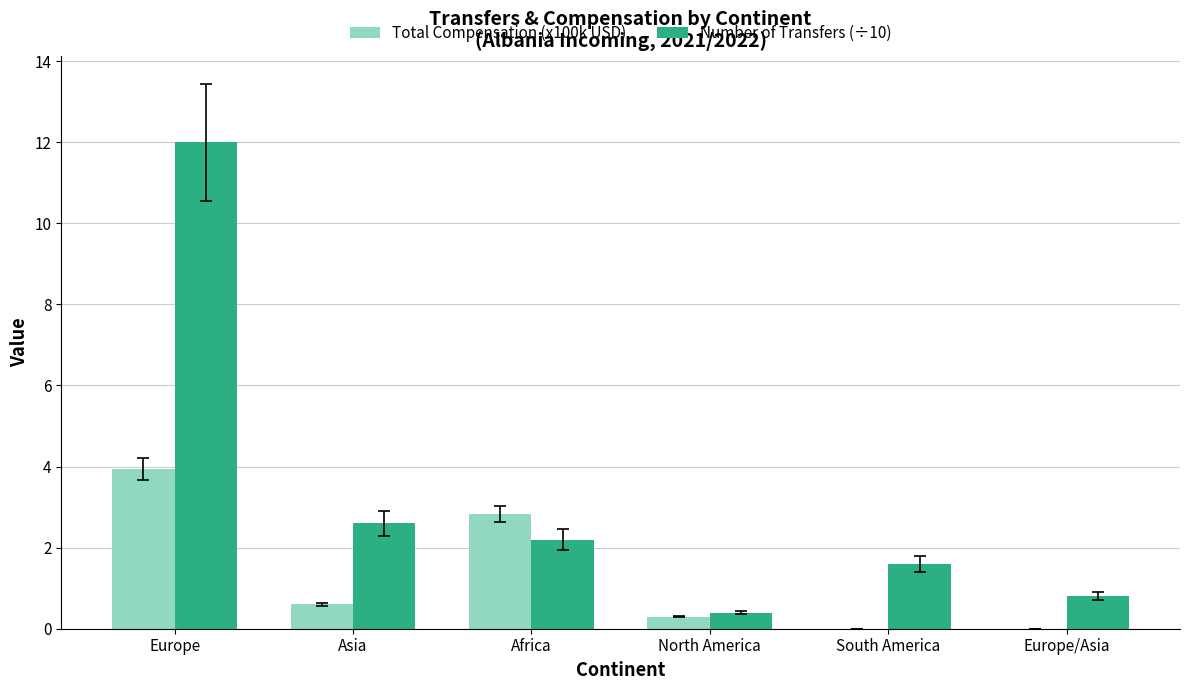

Which series has the largest total across all categories?

Number of Transfers (÷10)